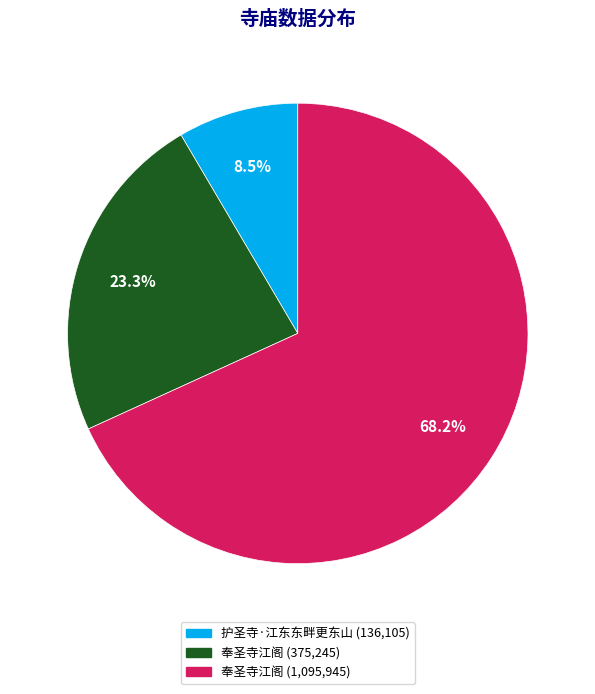

Does any single category account for the majority?

Yes